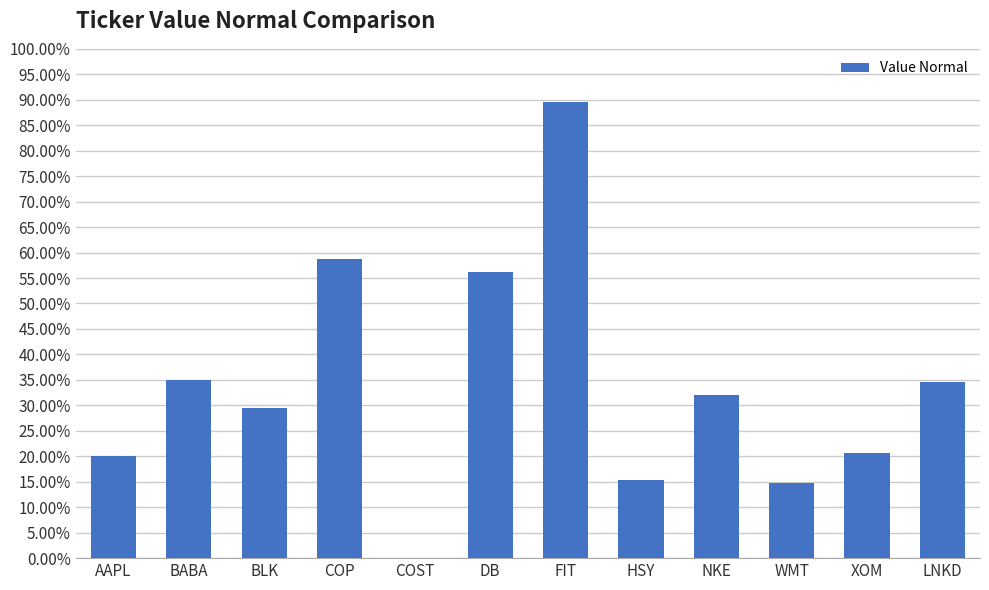

Count the values in the range 0 to 1.

12